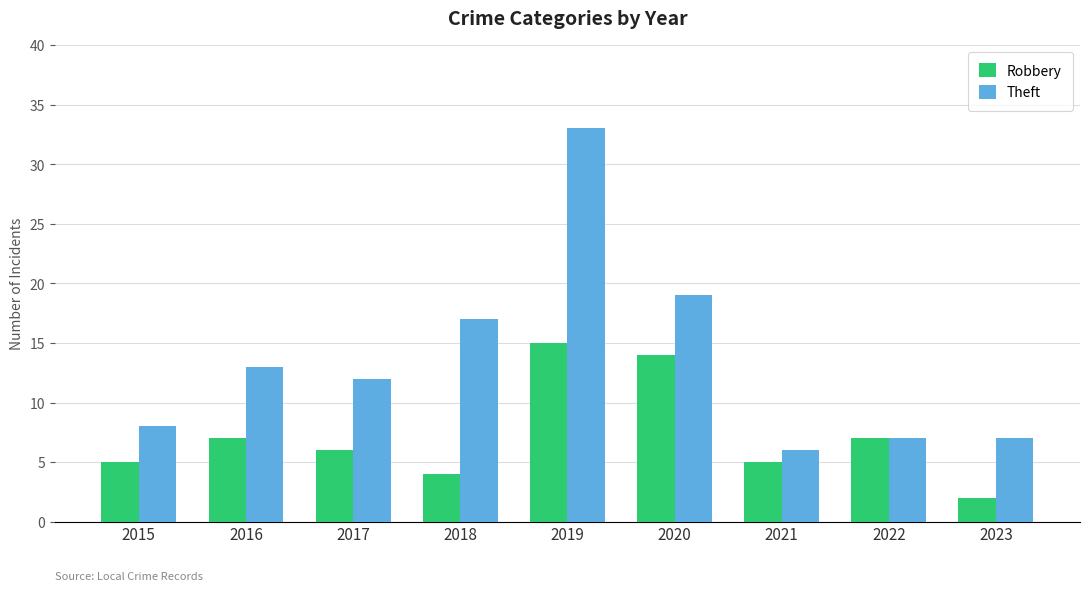

At which label does Robbery first exceed 6?

2016